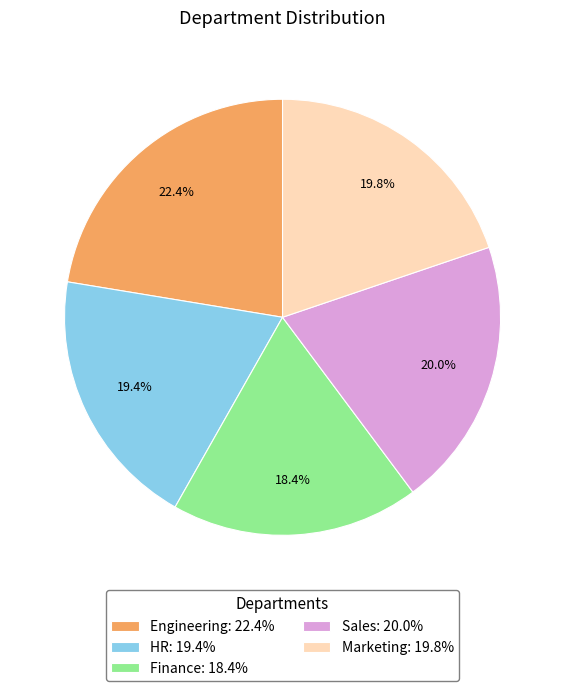

Approximately how many times larger is the value at HR compared to Sales?

1.0